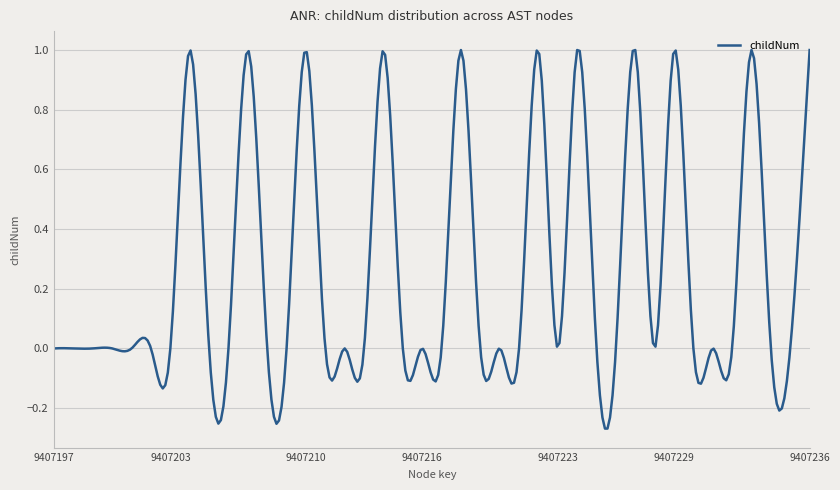

How many lines are shown in the chart?

1